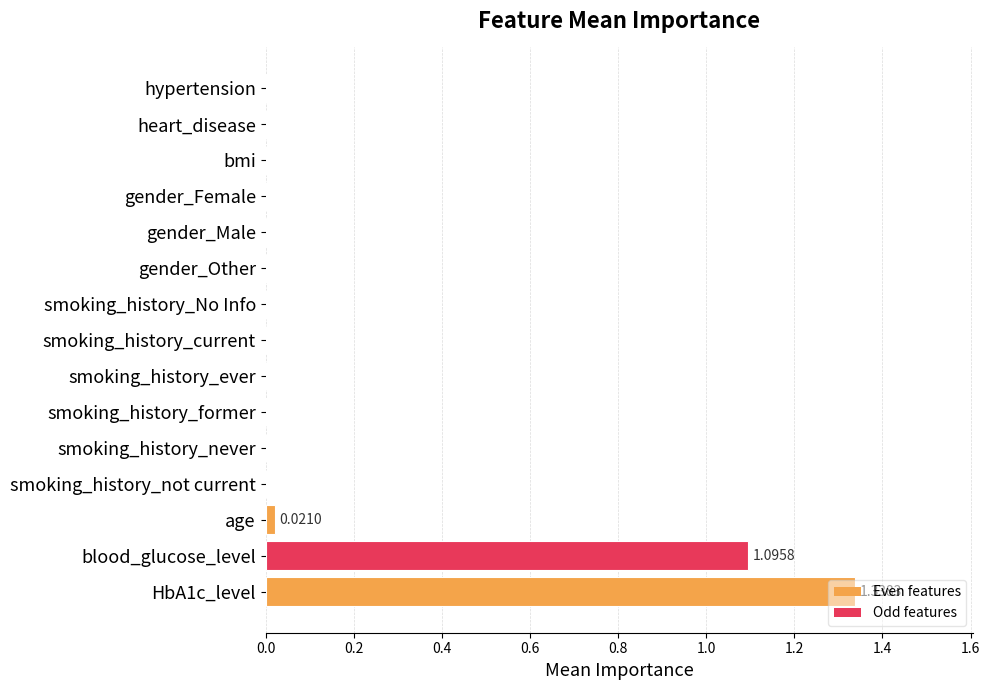

What is the sum of all values?

2.5